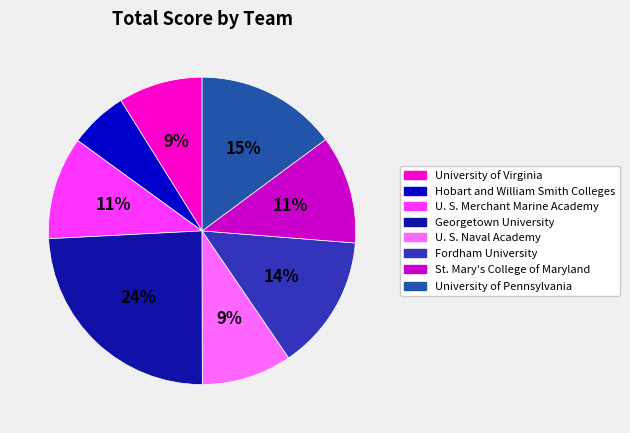

How many segments does this pie chart have?

8